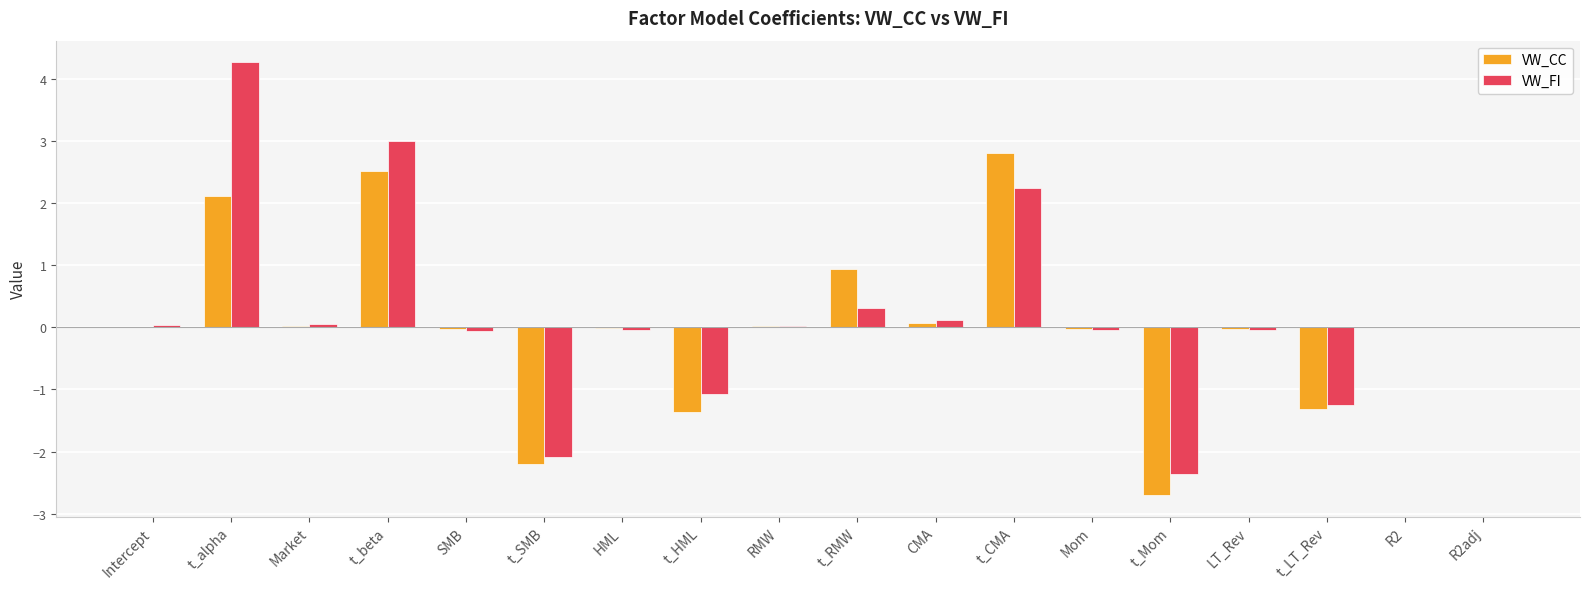

Are the bars grouped side by side (vs. stacked)?

Yes